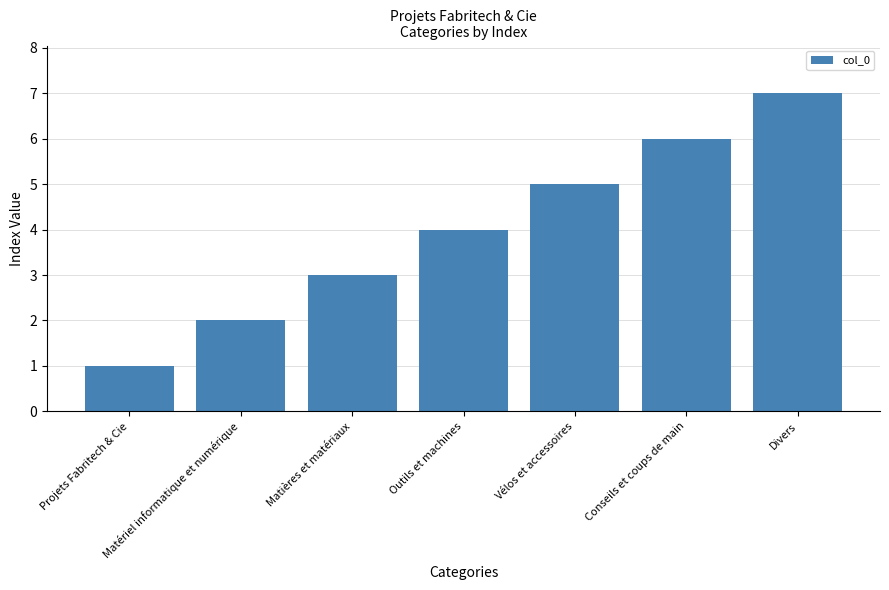

True or false: the data shows 2 at Divers.

False